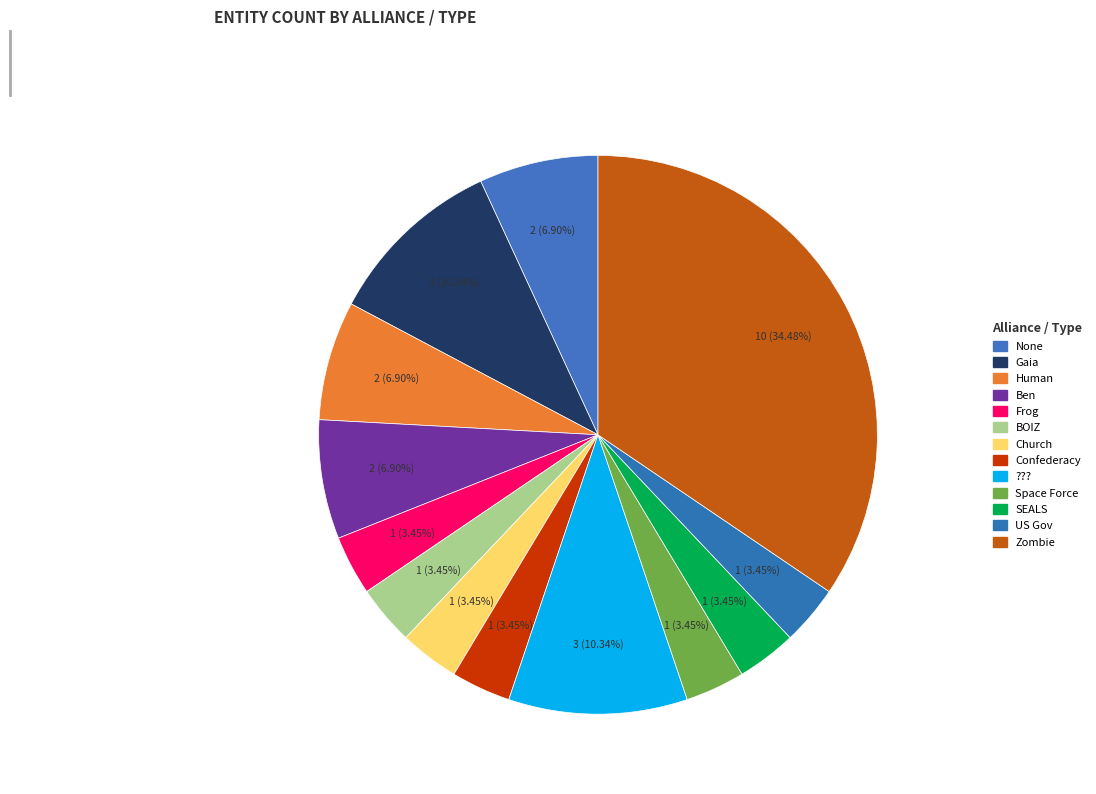

To the nearest percent, what portion does Zombie represent?

34%